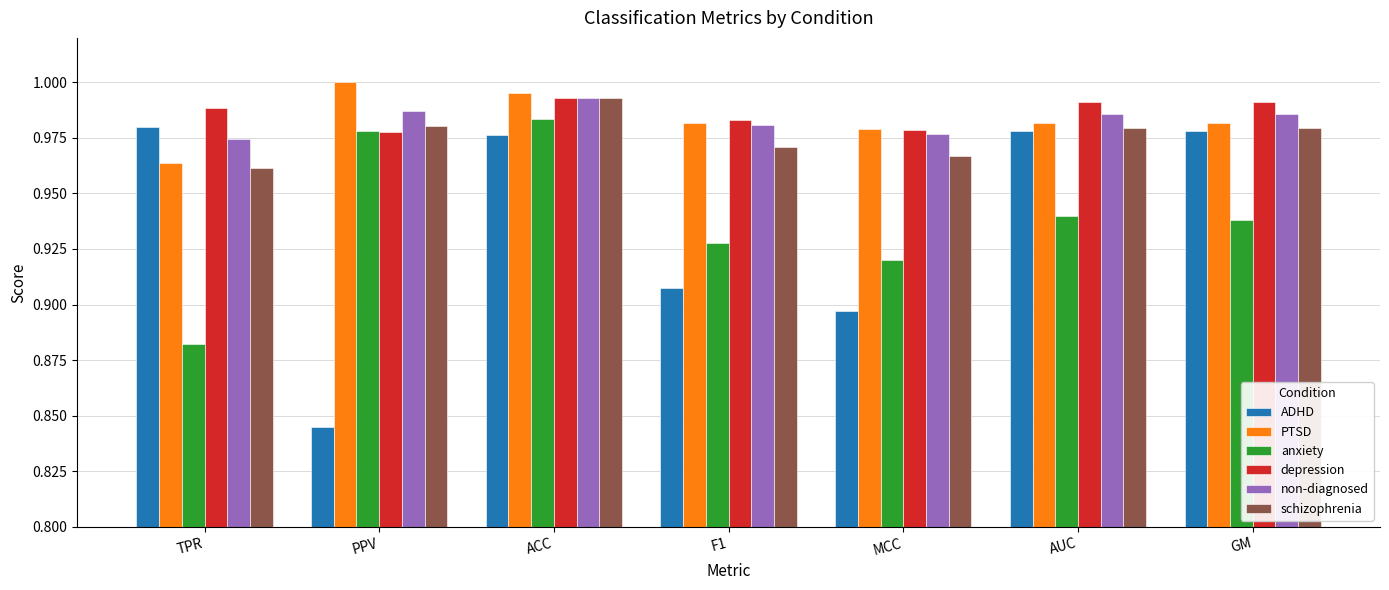

Which series has the widest spread of values?

ADHD